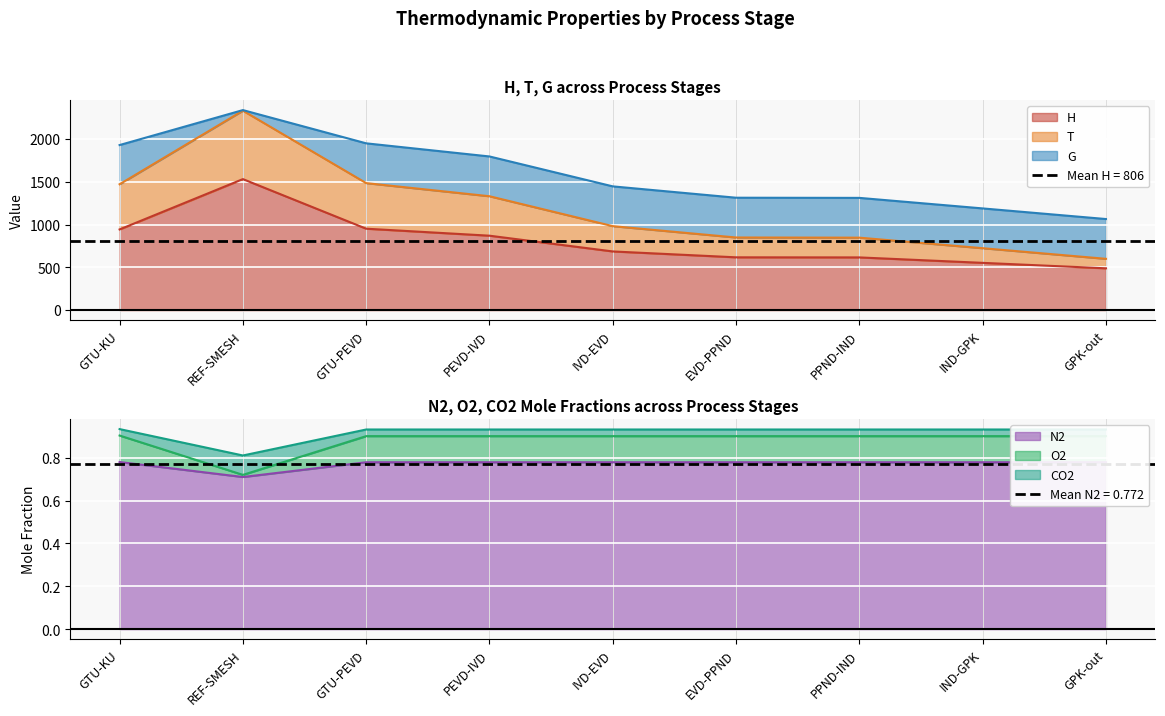

At which label is N2 closest to 0?

REF-SMESH